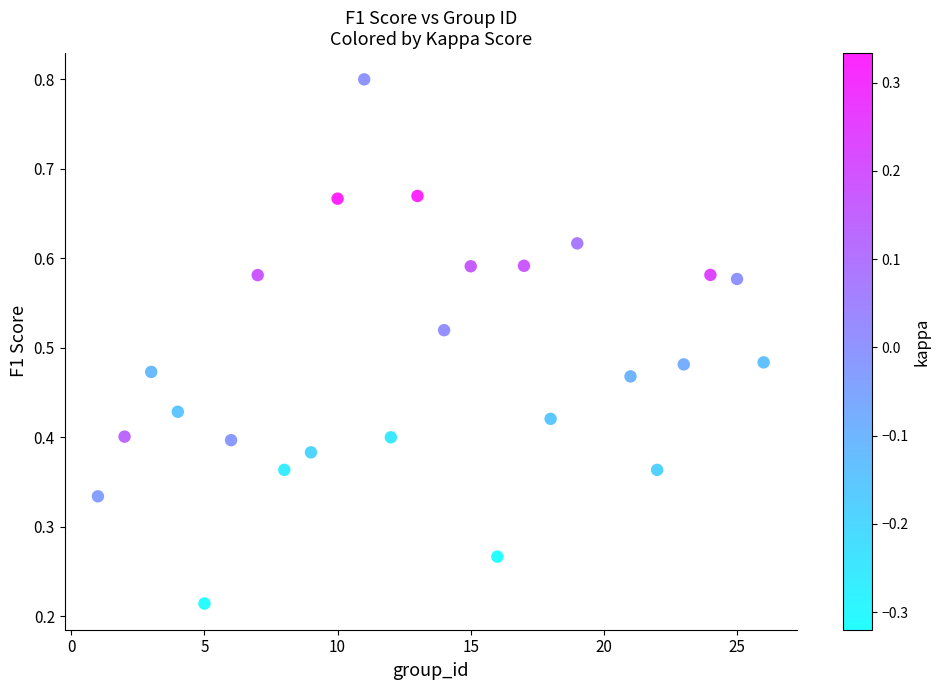

What is the range of X values (max minus min)?

25.0